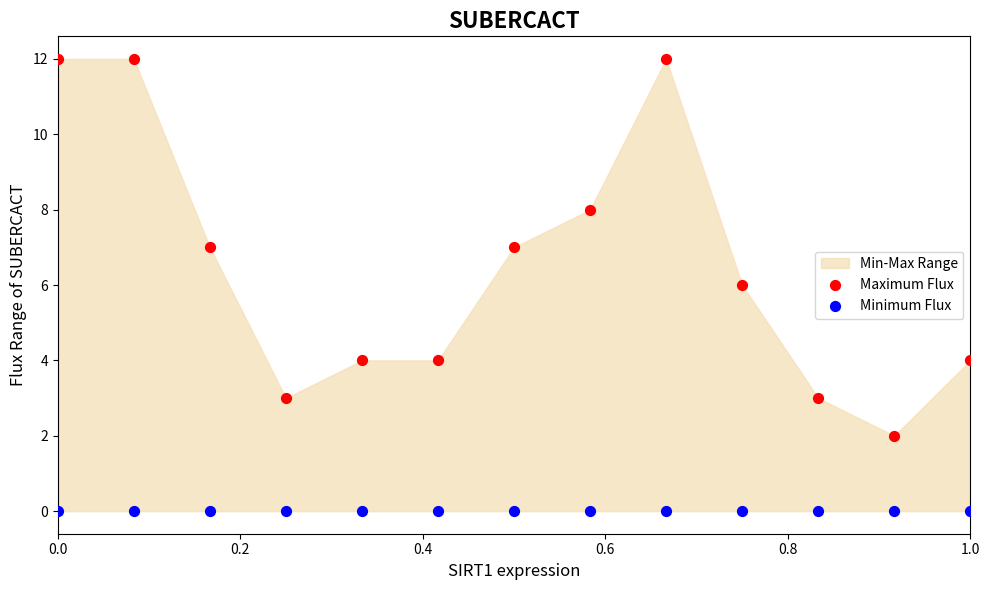

Which series contains the lowest Y value?

Minimum Flux